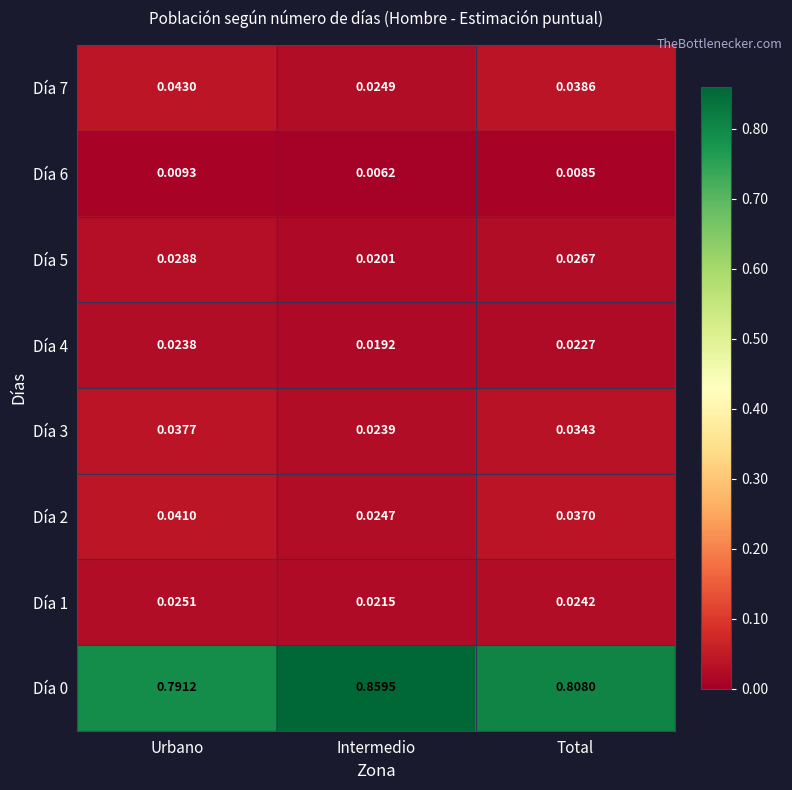

List the labels in order of Día 3 value, largest first.

Urbano, Total, Intermedio